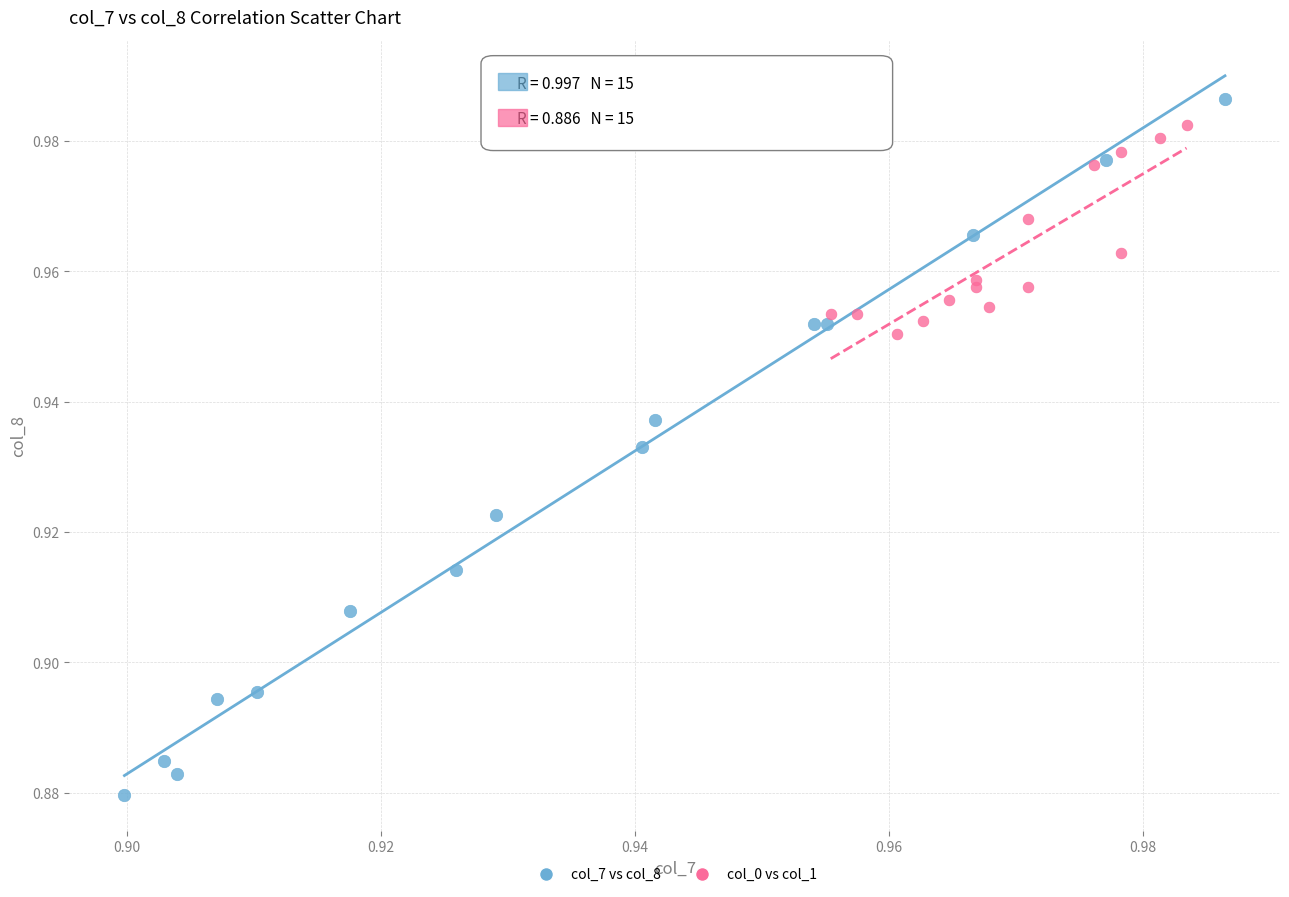

Which series reaches the minimum Y coordinate?

col_7 vs col_8